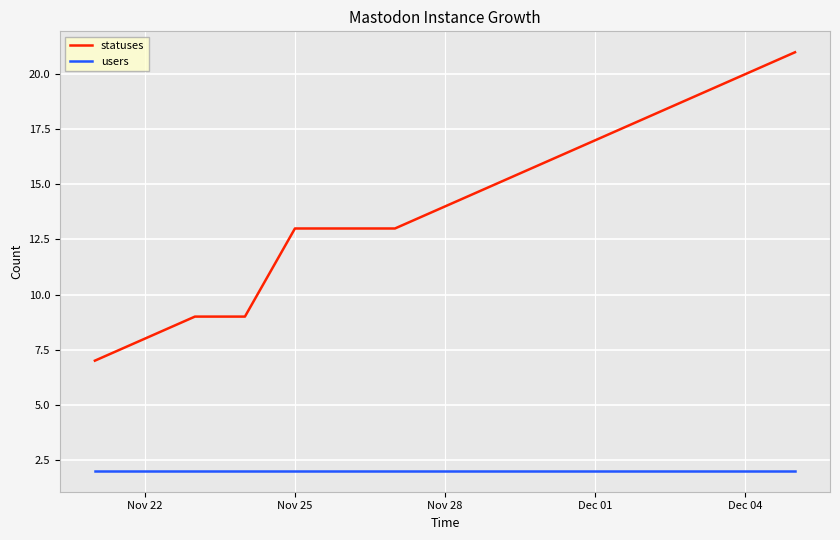

What is the minimum value for users?

2